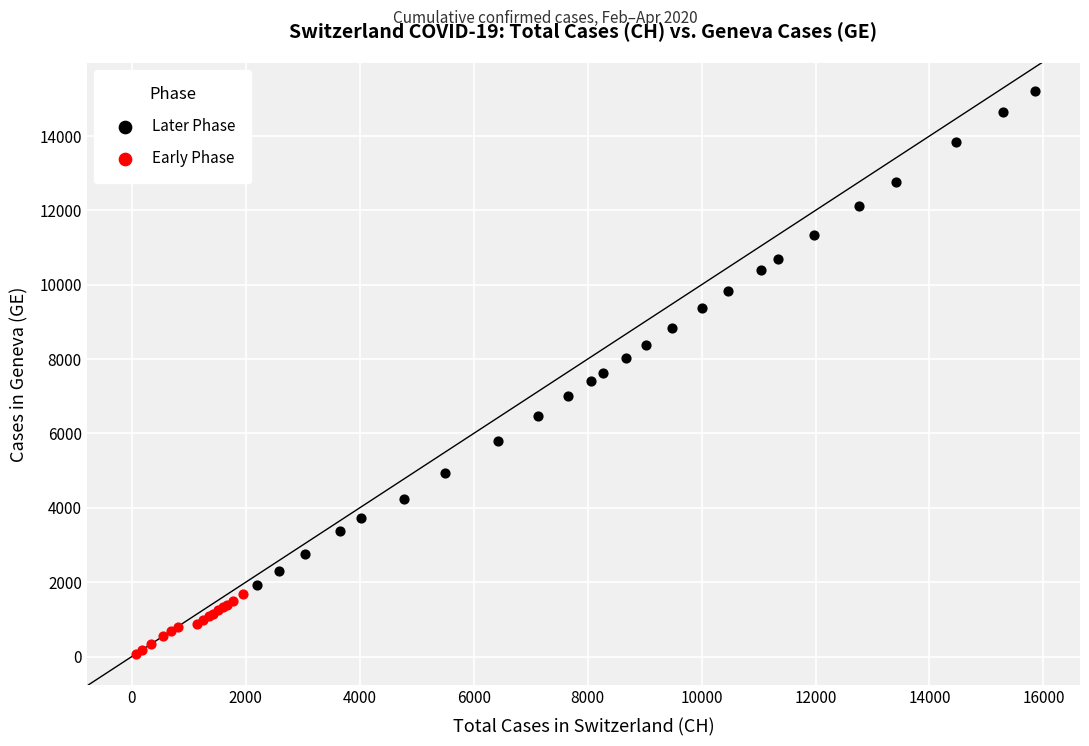

Which series has the widest spread of Y values?

Later Phase